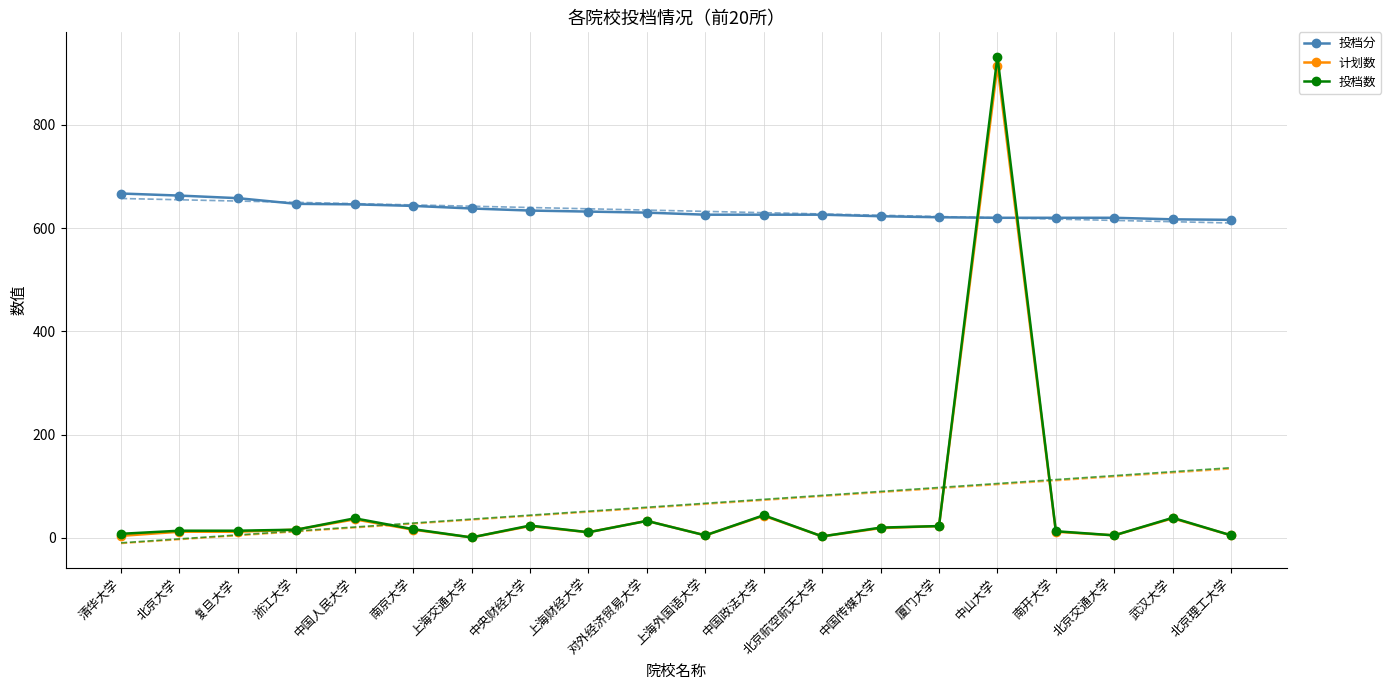

At which category does 投档数 reach its first local valley?

上海交通大学